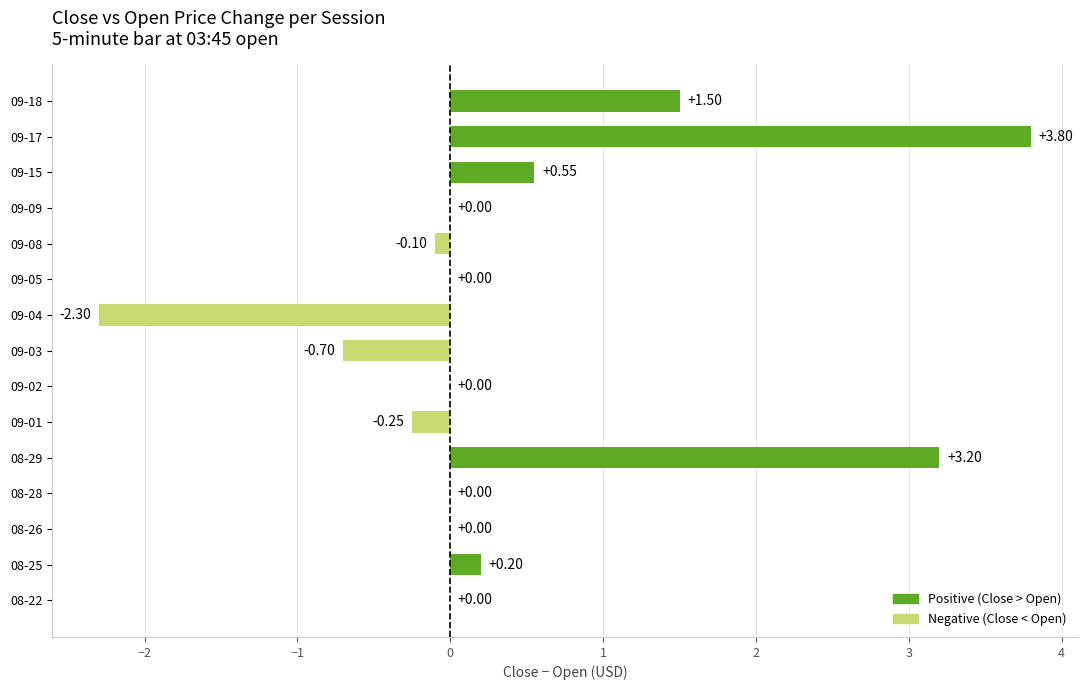

Between 09-04 and 08-25, which is larger?

08-25